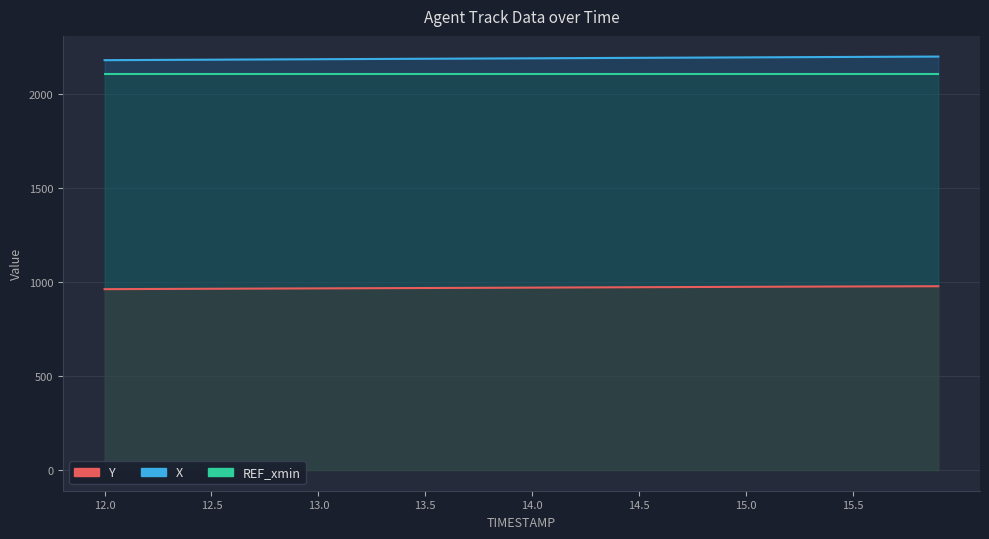

What is the difference between the maximum and minimum values in the X series?

19.2